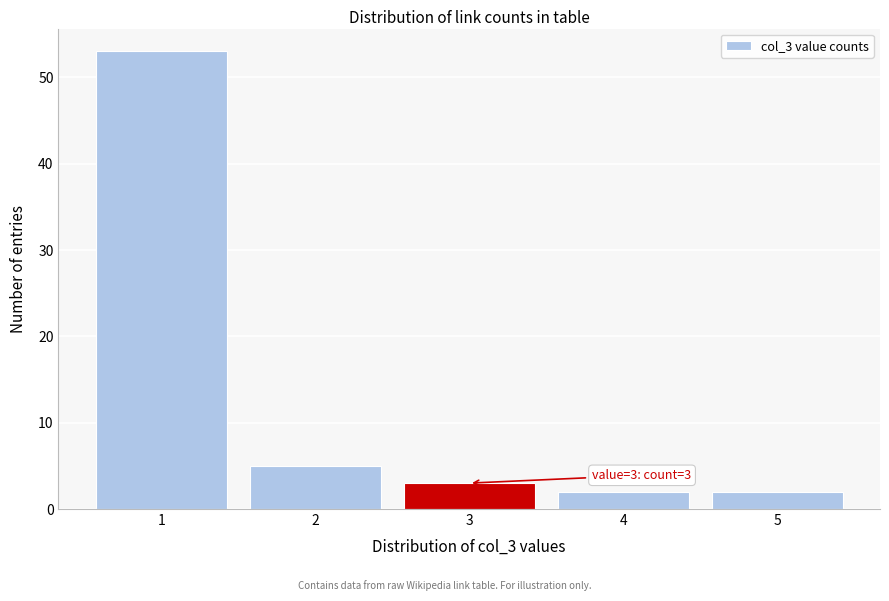

Reading right to left, list all the values displayed in this chart.

5=2	4=2	3=3	2=5	1=53